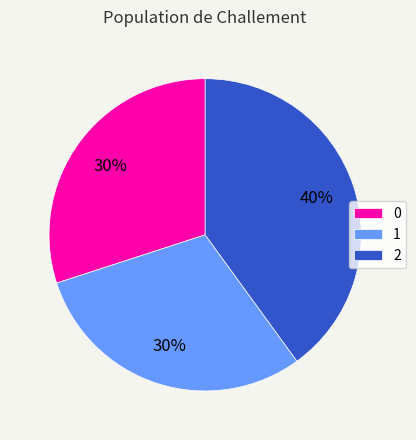

What is the ratio of the value at 1 to the value at 0?

1.0